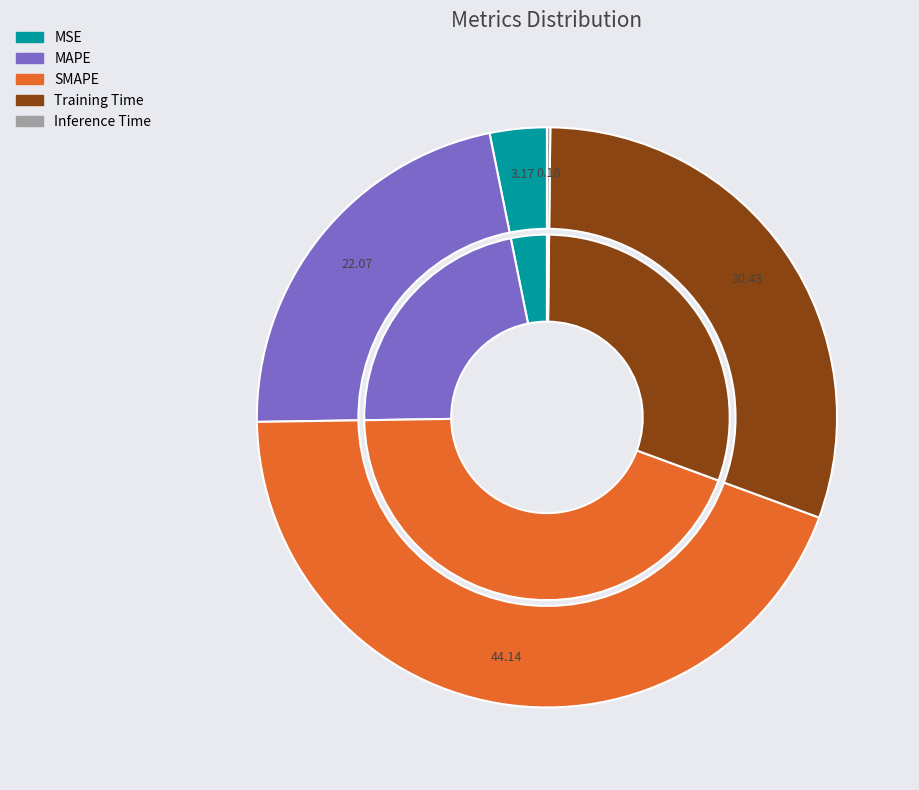

Which category has the smallest portion of the pie?

Inference Time